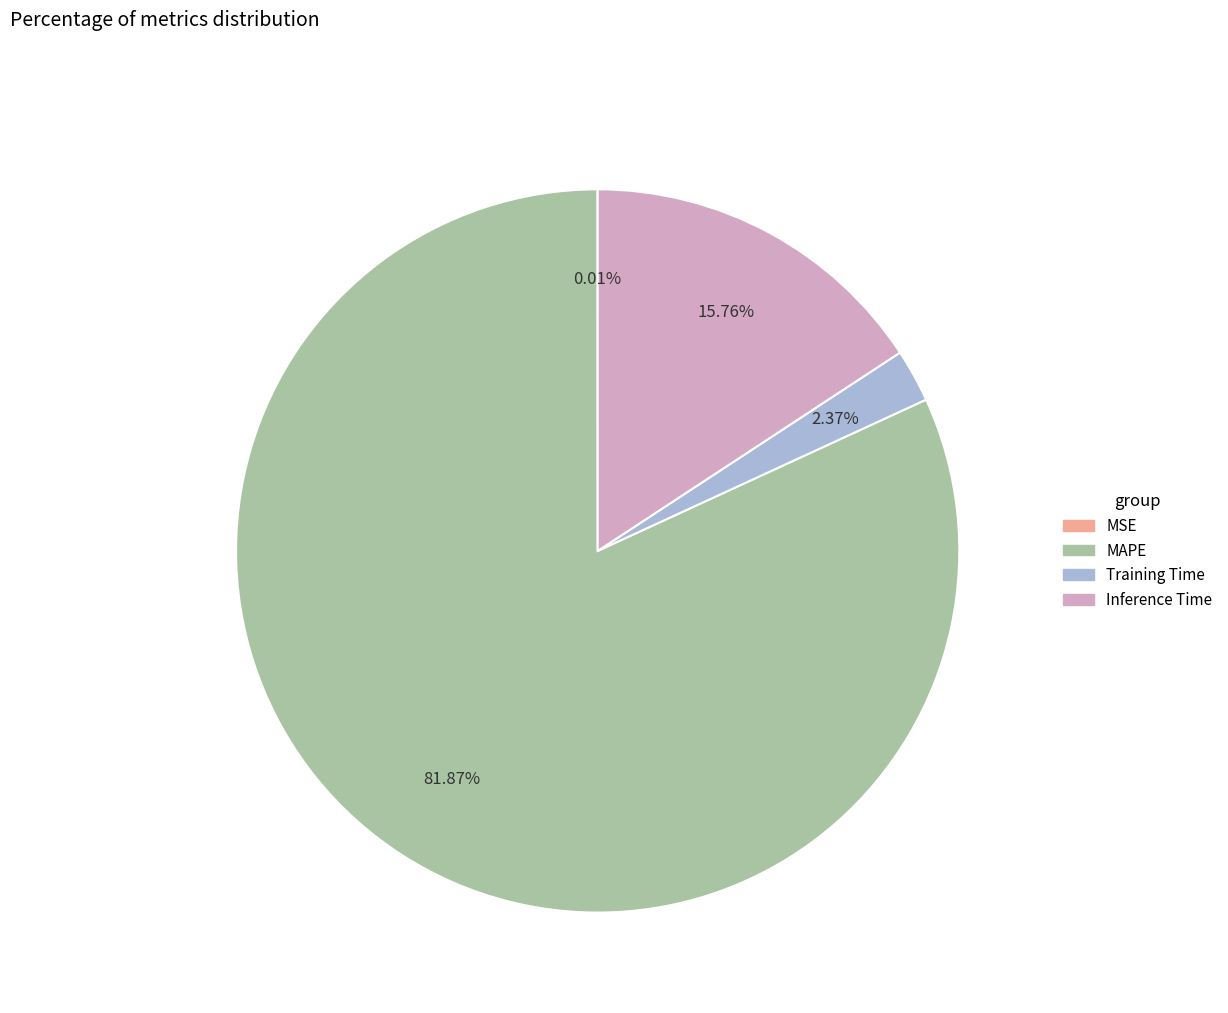

What is the largest slice in the pie chart?

MAPE